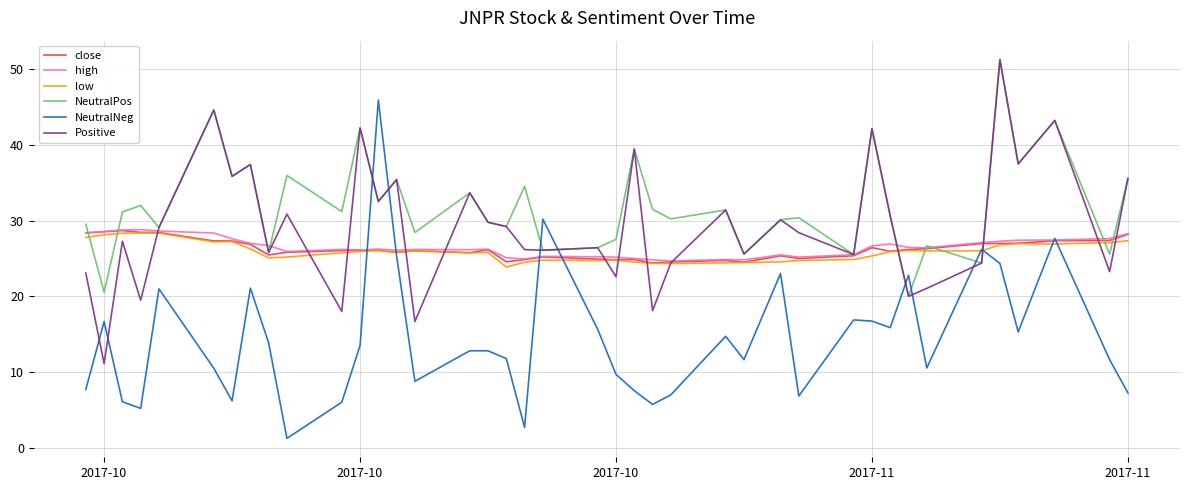

Does the chart have visible grid lines?

Yes